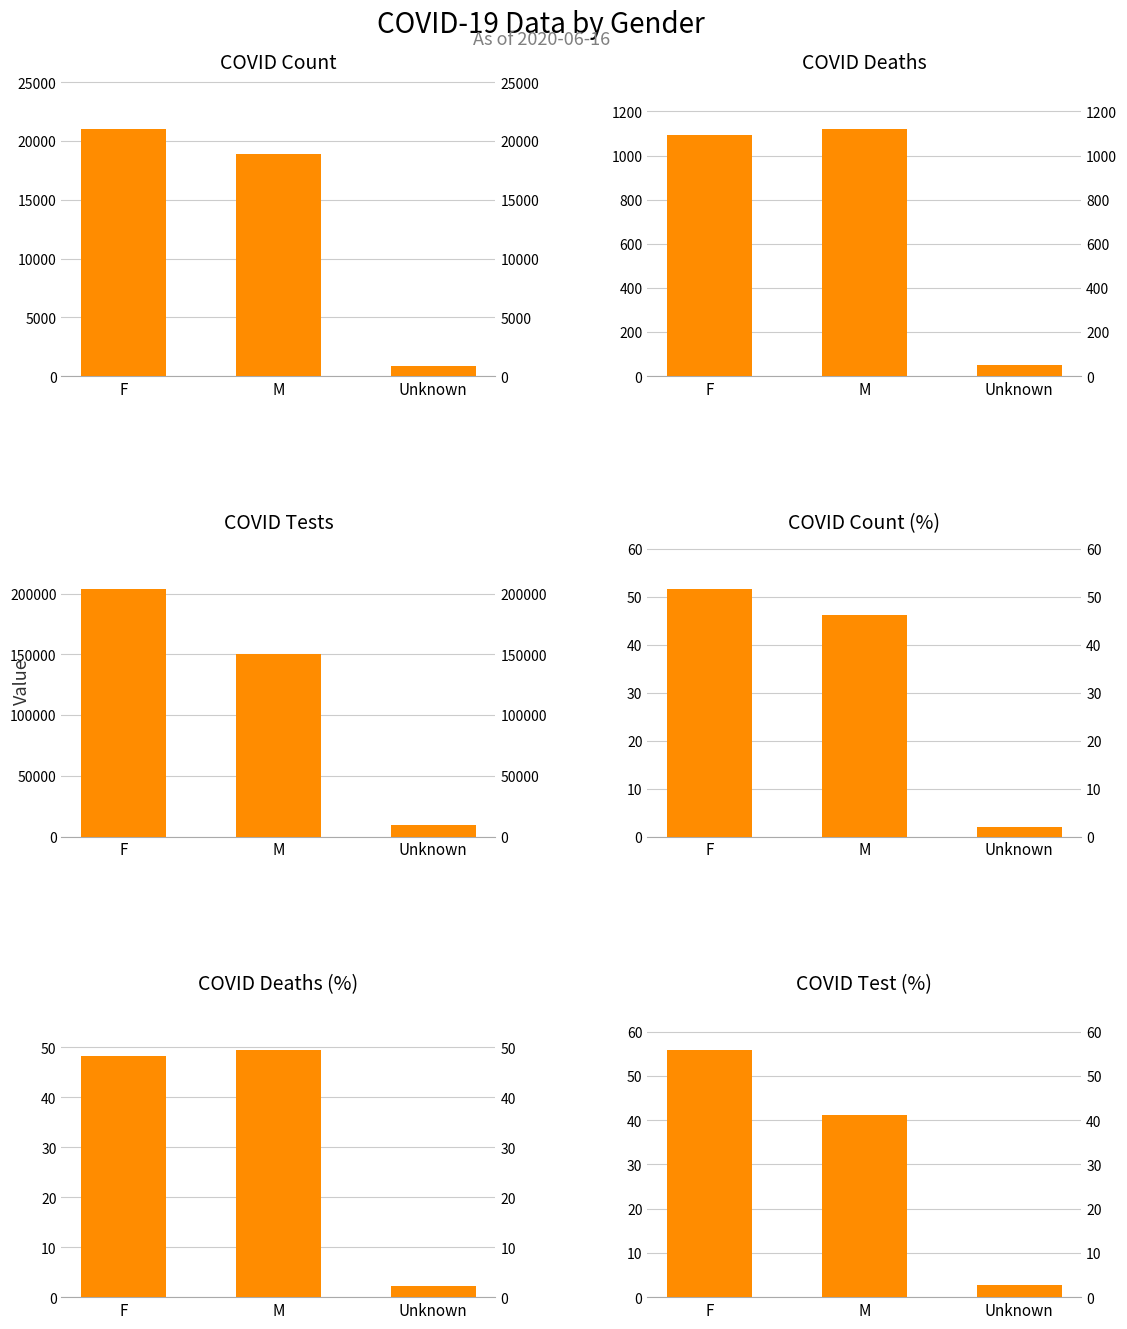

What is the average value of the COVID_TEST series?

121248.3